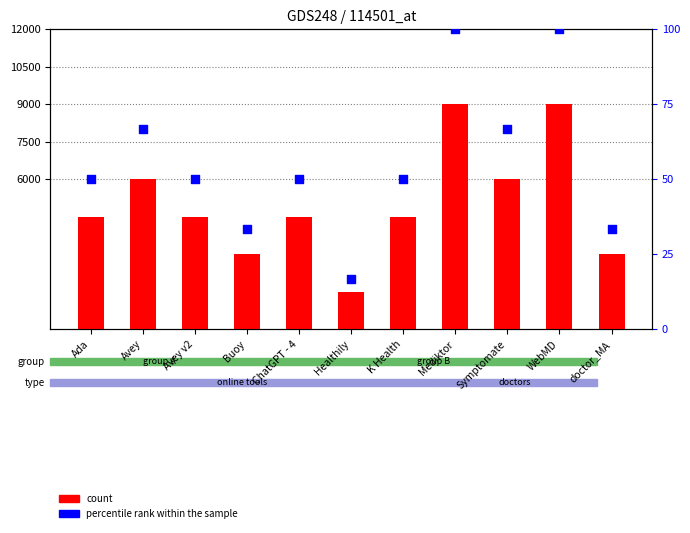

At which category is the sum across all series the highest?

Mediktor